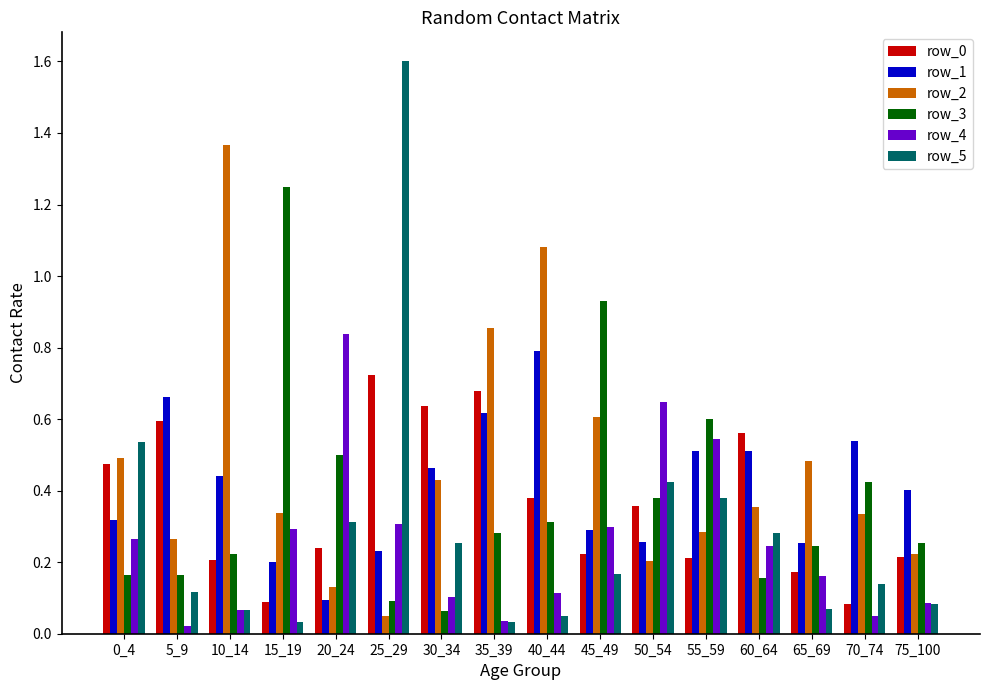

Which series has the widest spread of values?

row_5